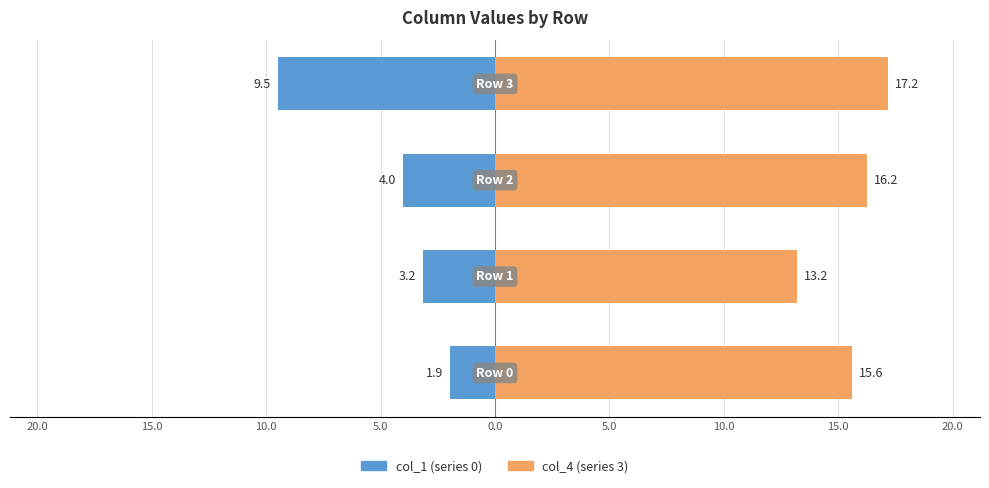

How many data points in col_4 (series 3) are above 16?

2